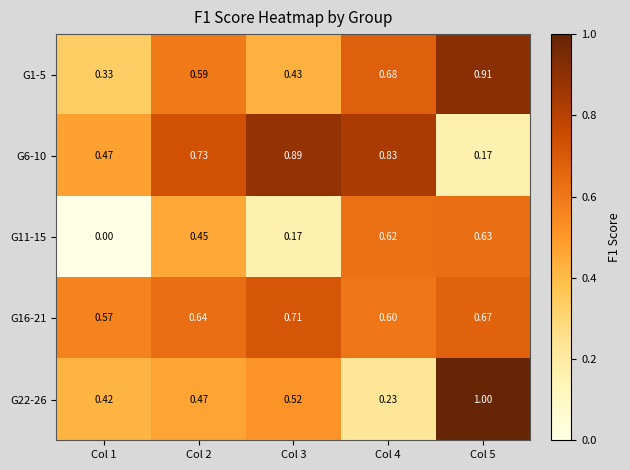

Is the value of G6-10 at Col 1 greater than the value of G22-26 at Col 5?

No